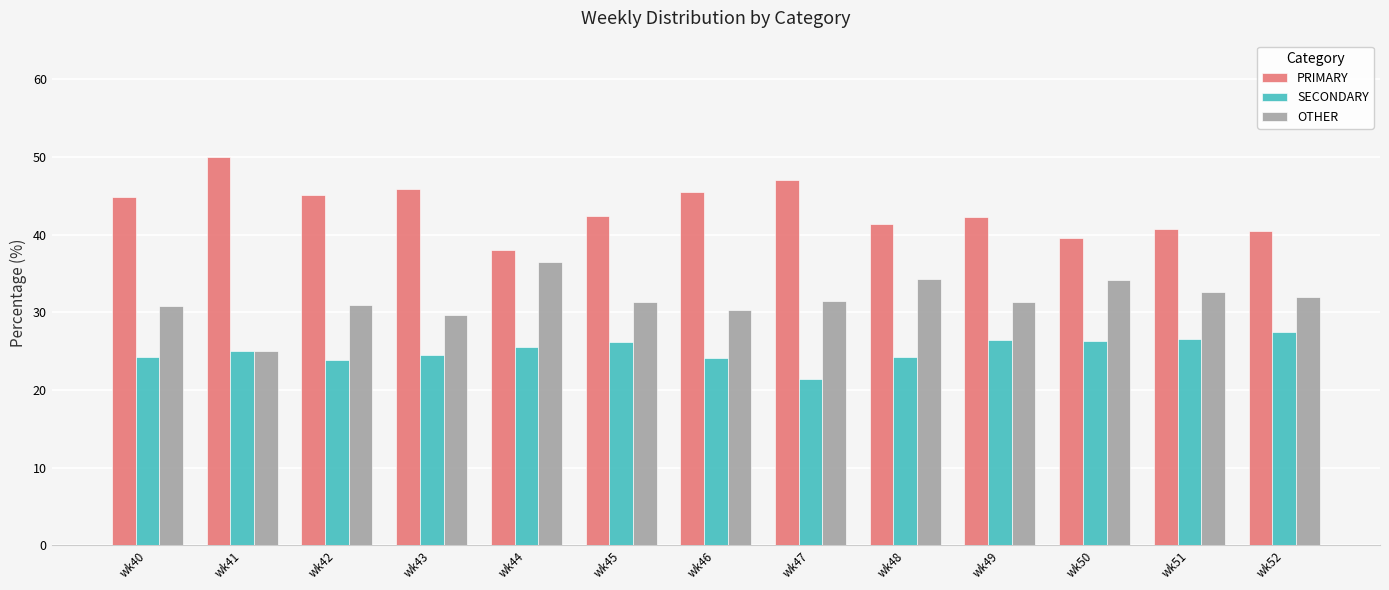

Between wk43 and wk52, which series saw the biggest shift?

PRIMARY